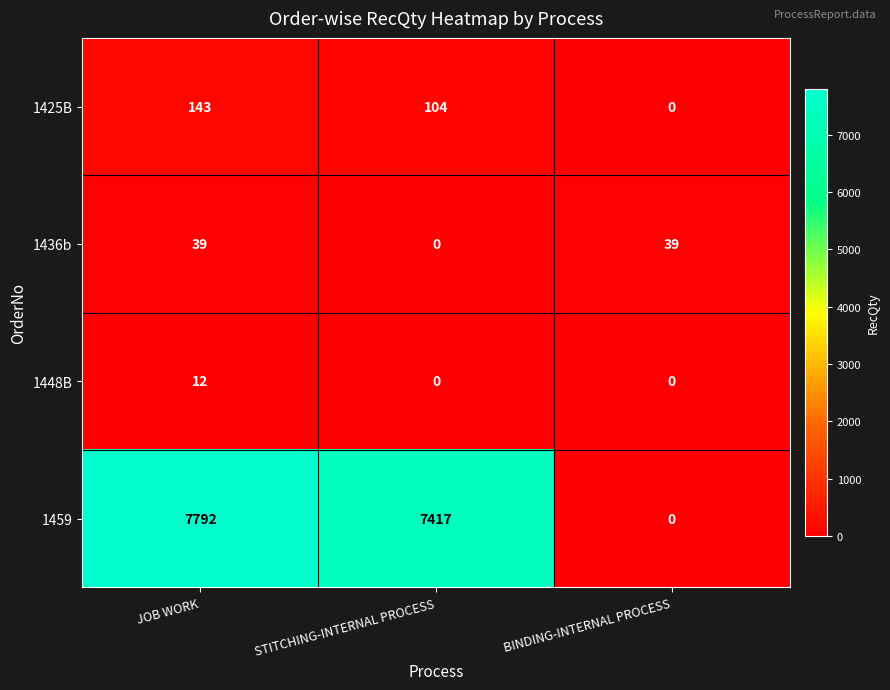

Between JOB WORK and STITCHING-INTERNAL PROCESS, which series saw the biggest shift?

1459